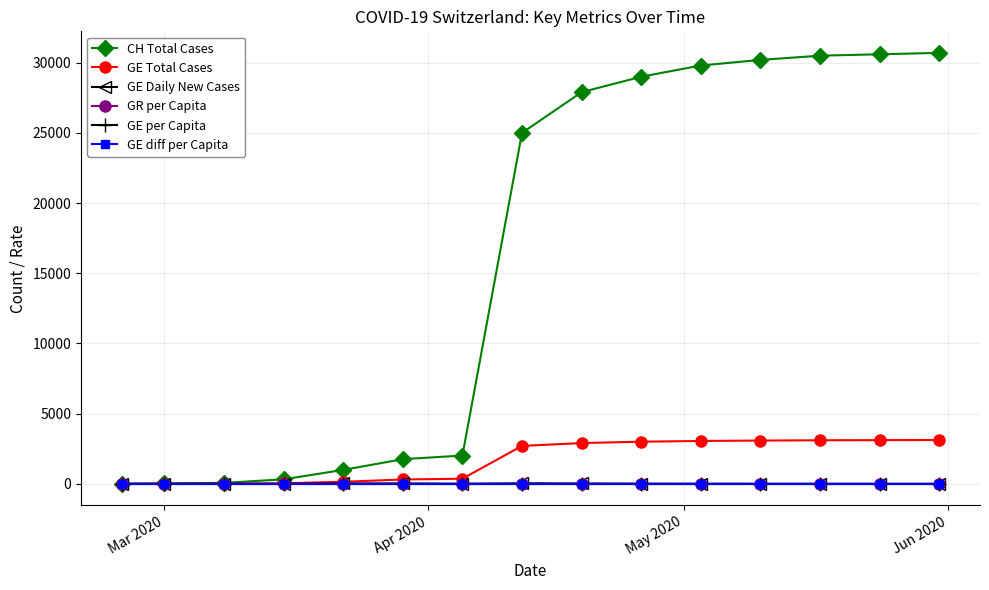

Which series has the largest total across all categories?

CH Total Cases